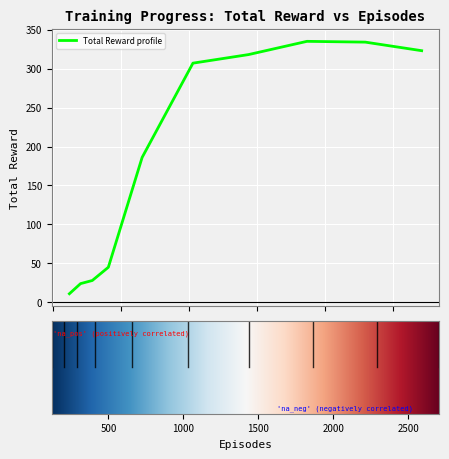

What is the difference between the maximum and minimum values?

324